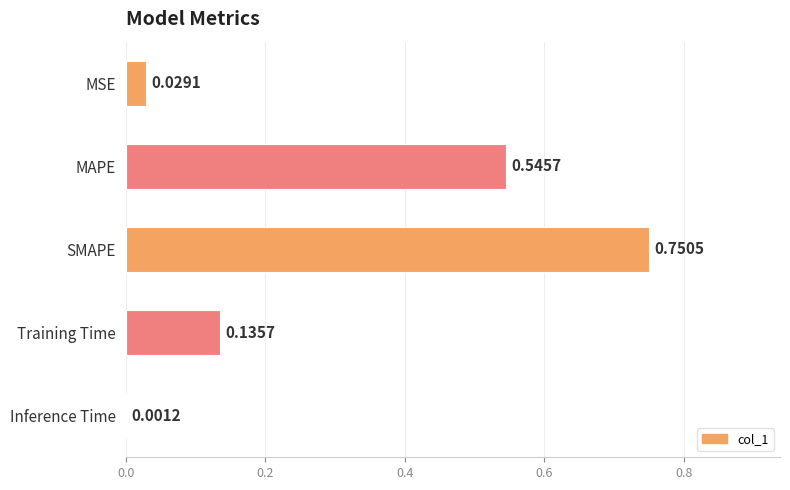

Where is the data nearest to the value 0?

Inference Time